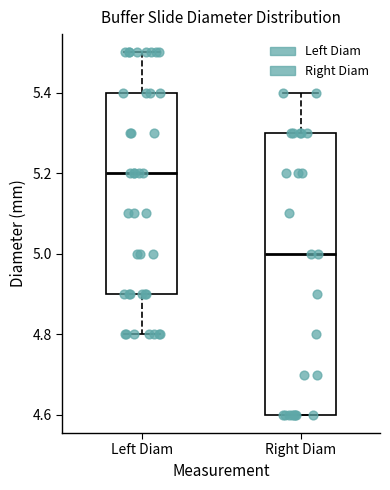

Which box is the tallest, from its lower edge to its upper edge?

Right Diam